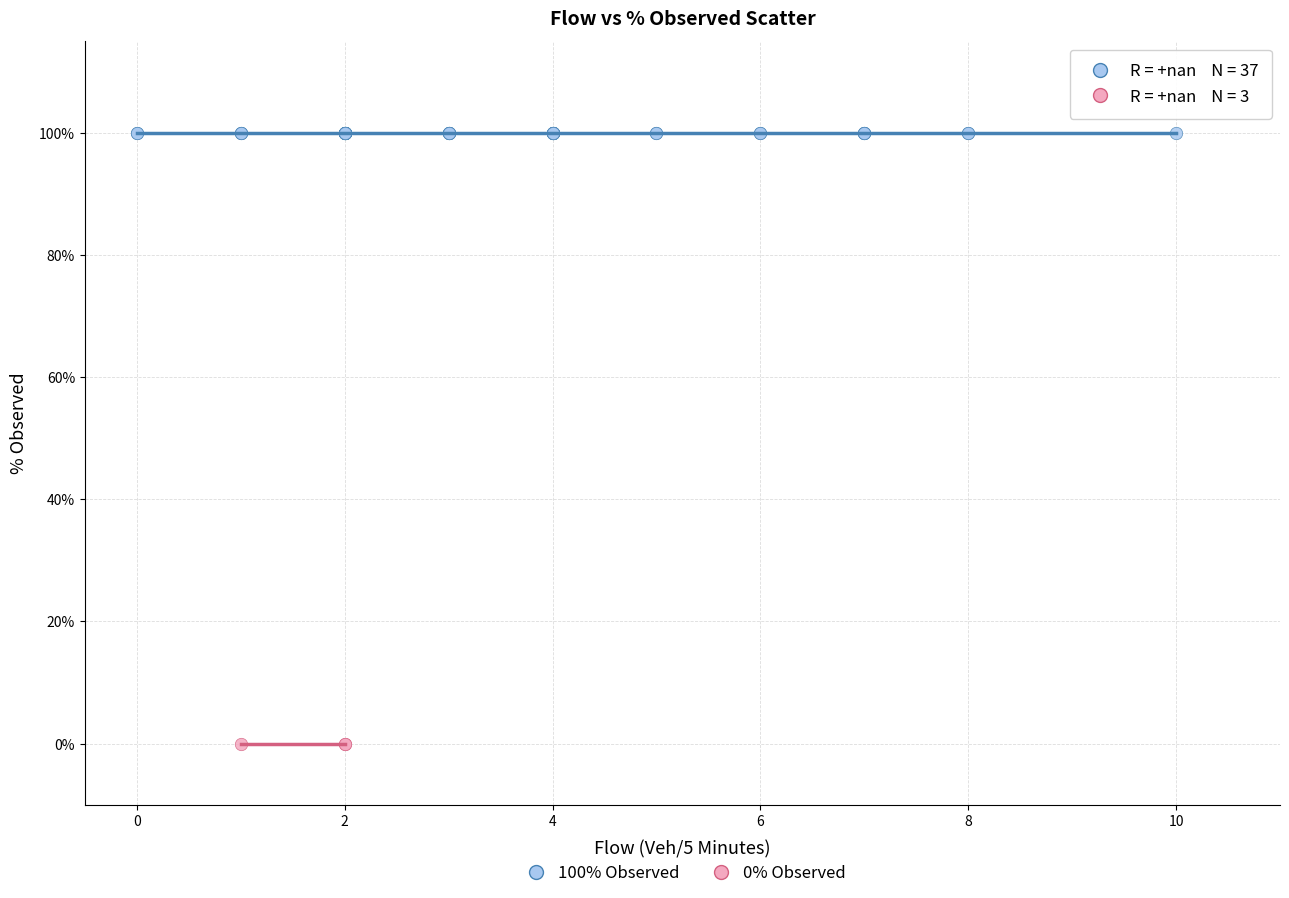

Which series contains the lowest Y value?

0% Observed